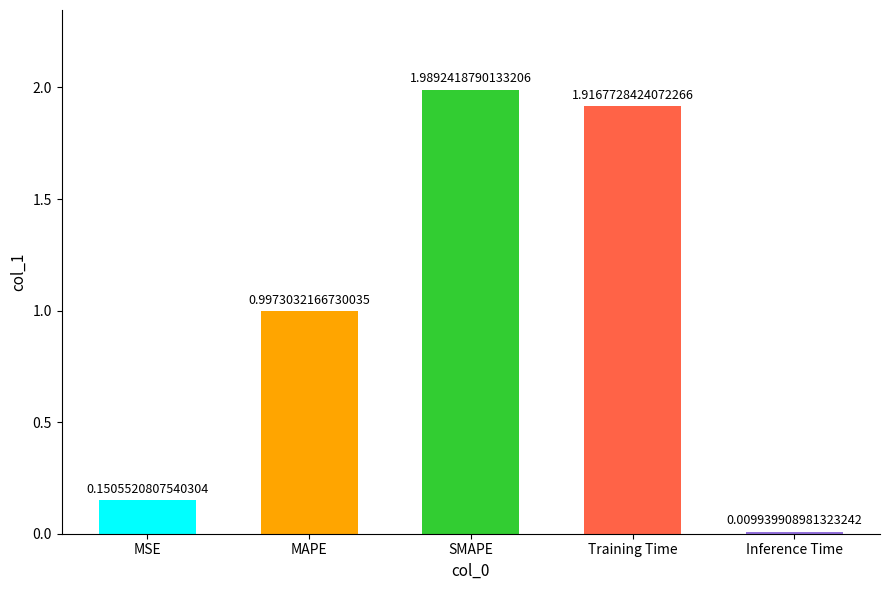

Rank the categories by value from lowest to highest.

Inference Time, MSE, MAPE, Training Time, SMAPE